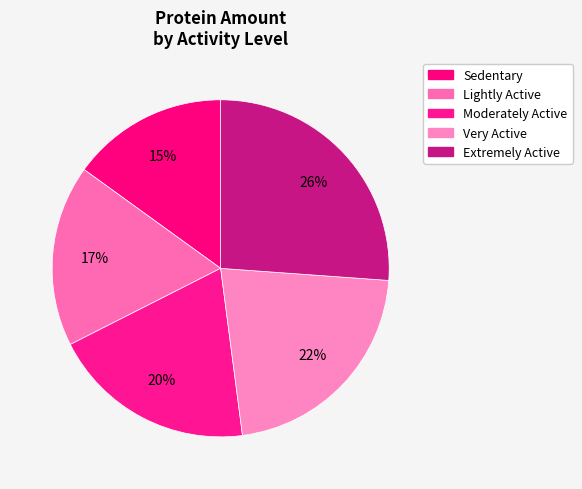

How many slices are in this pie chart?

5